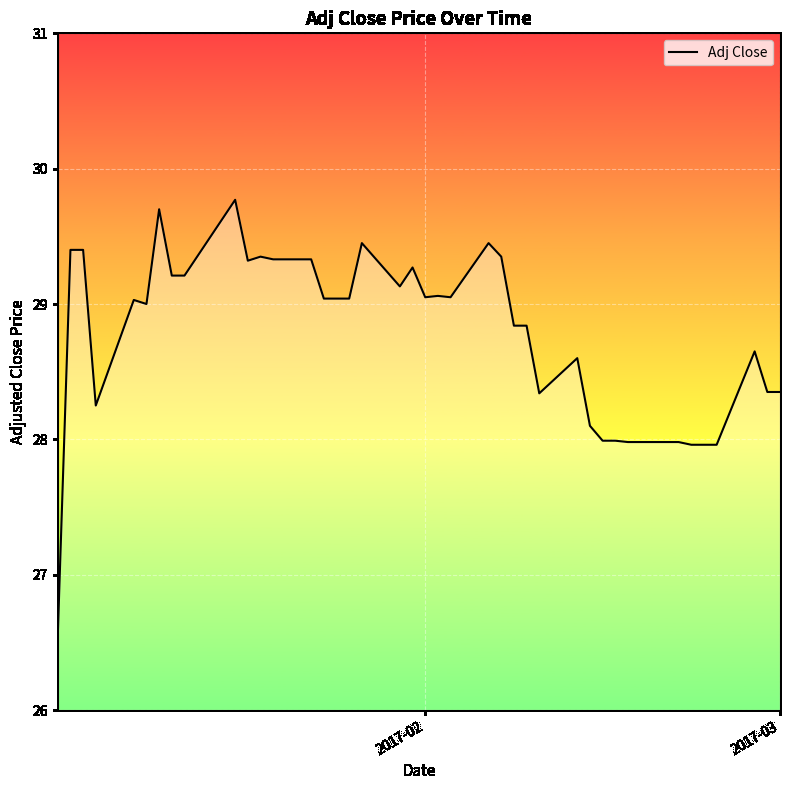

What is the difference between the maximum and minimum values?

3.2